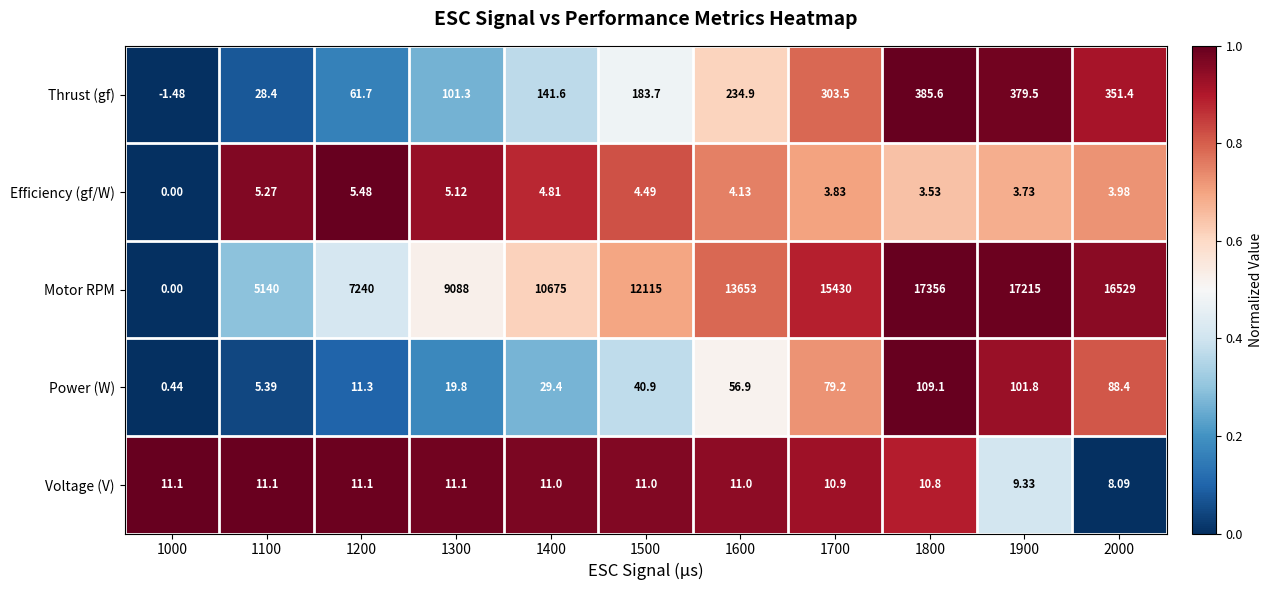

Which category has the highest value across all series?

1800